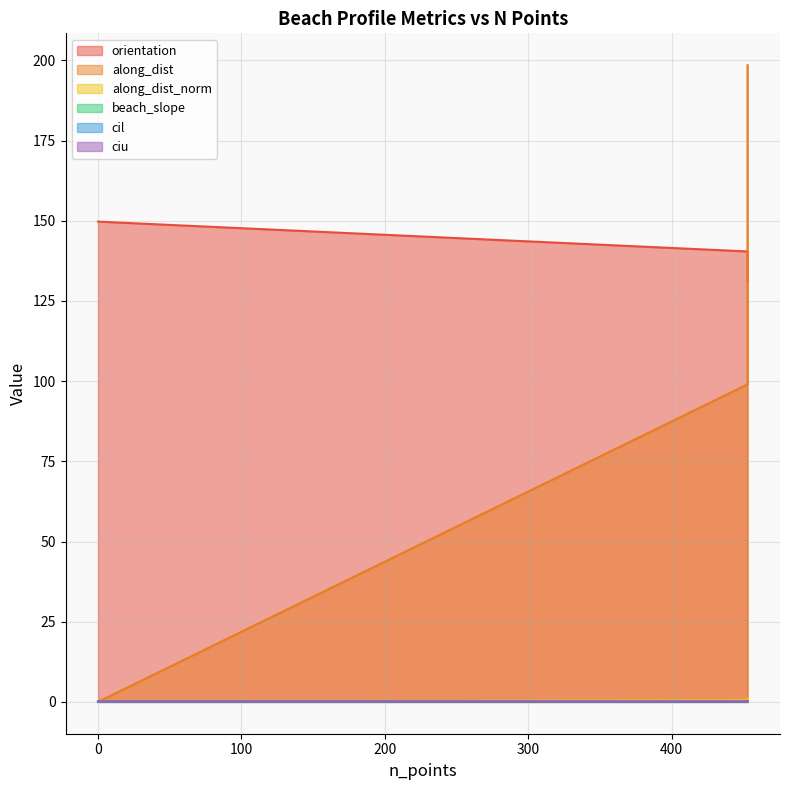

The value of beach_slope at 453 is 0.1. True or false?

True